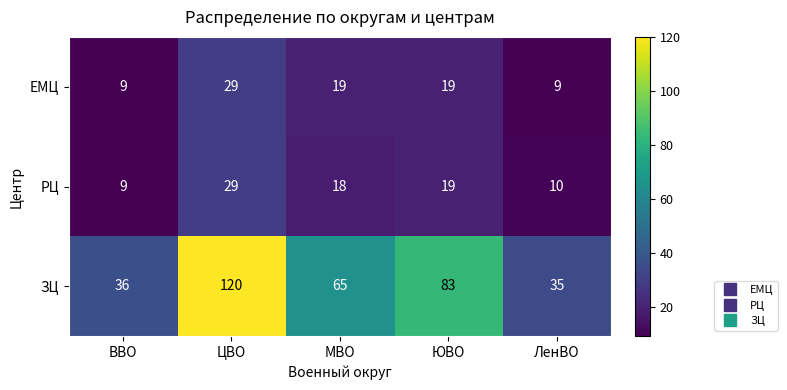

How many data points in РЦ are less than 18?

2